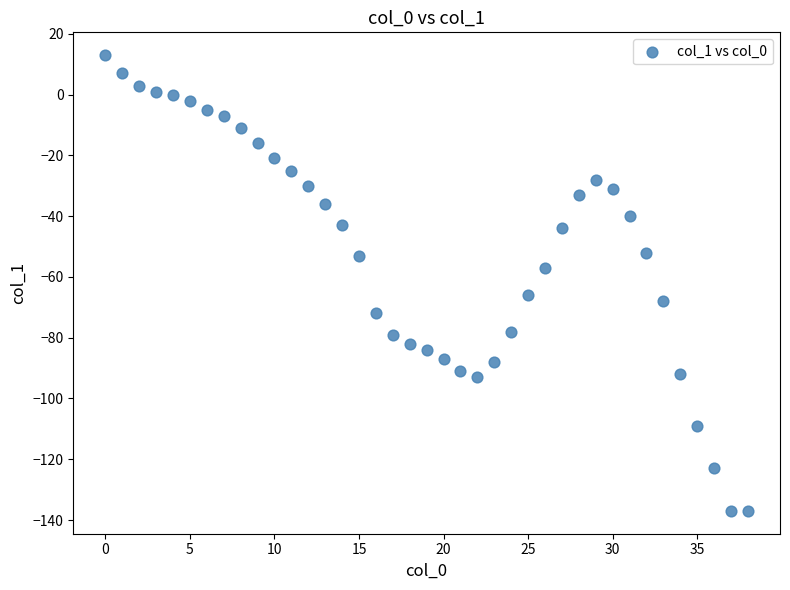

What is the range of Y values (max minus min)?

150